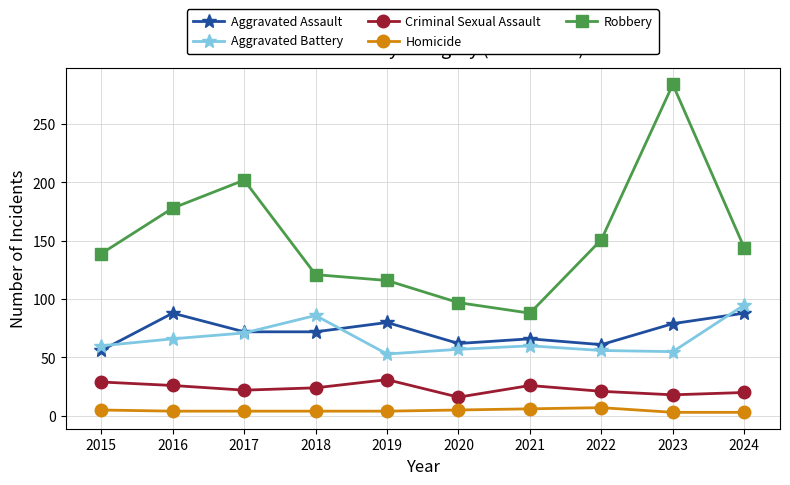

How many categories are shown in the chart?

10